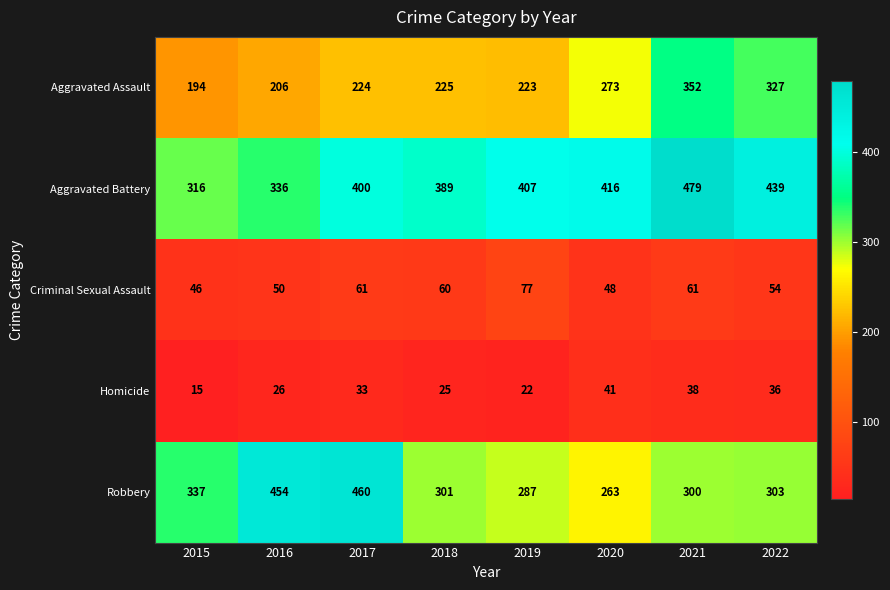

The Criminal Sexual Assault series shows 46 at 2015. True or false?

True